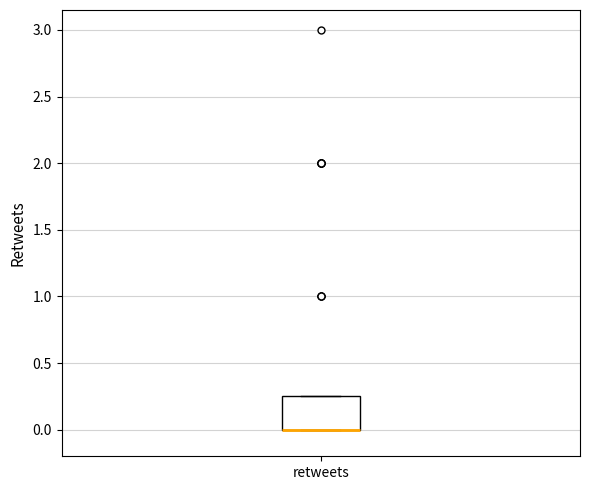

Read this box plot against the y-axis: the position of the median line, the range covered by the box, and the ends of both whiskers. The values are not printed on the chart, so give them approximately, as read against the axis.

median 0.00 (drawn on the box's lower edge), box 0.00 to 0.25, whiskers 0.00 to 0.25